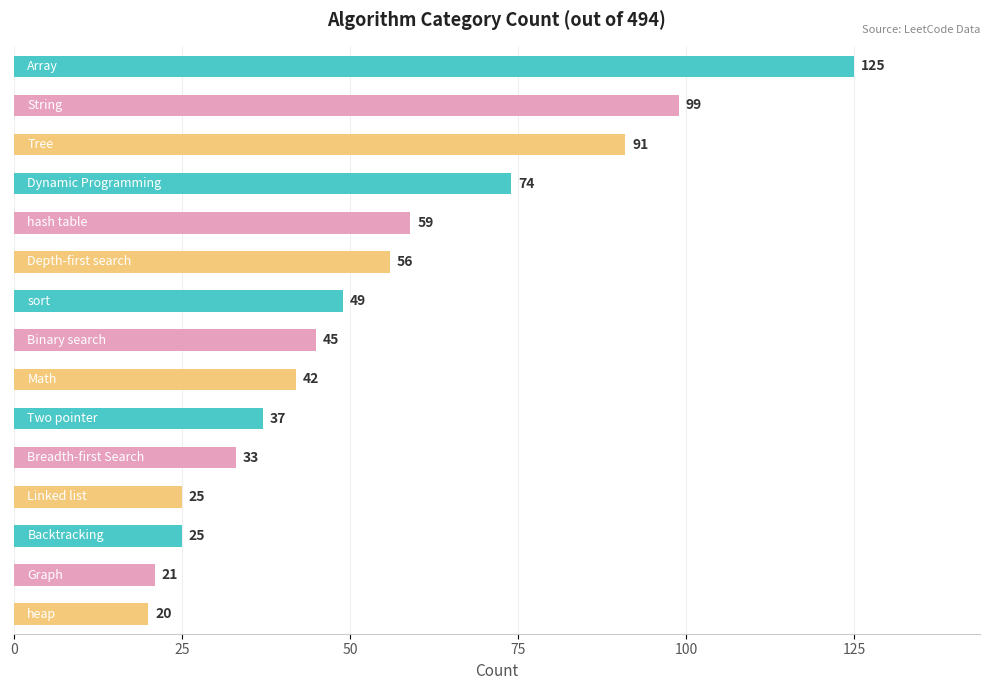

What is the smallest value displayed?

20